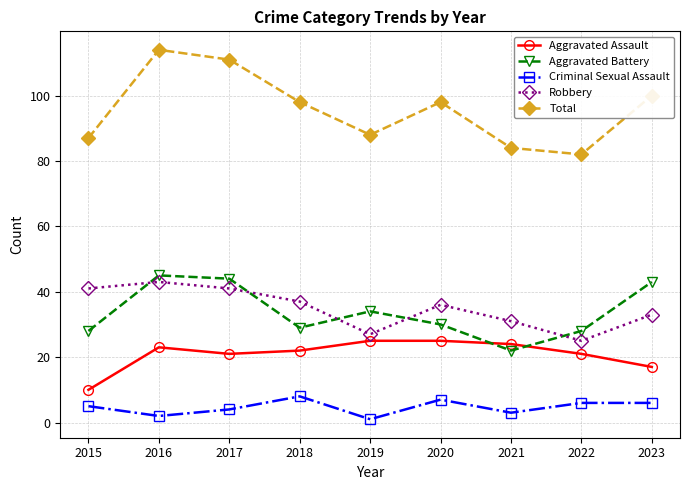

At which label is Criminal Sexual Assault closest to 4?

2017